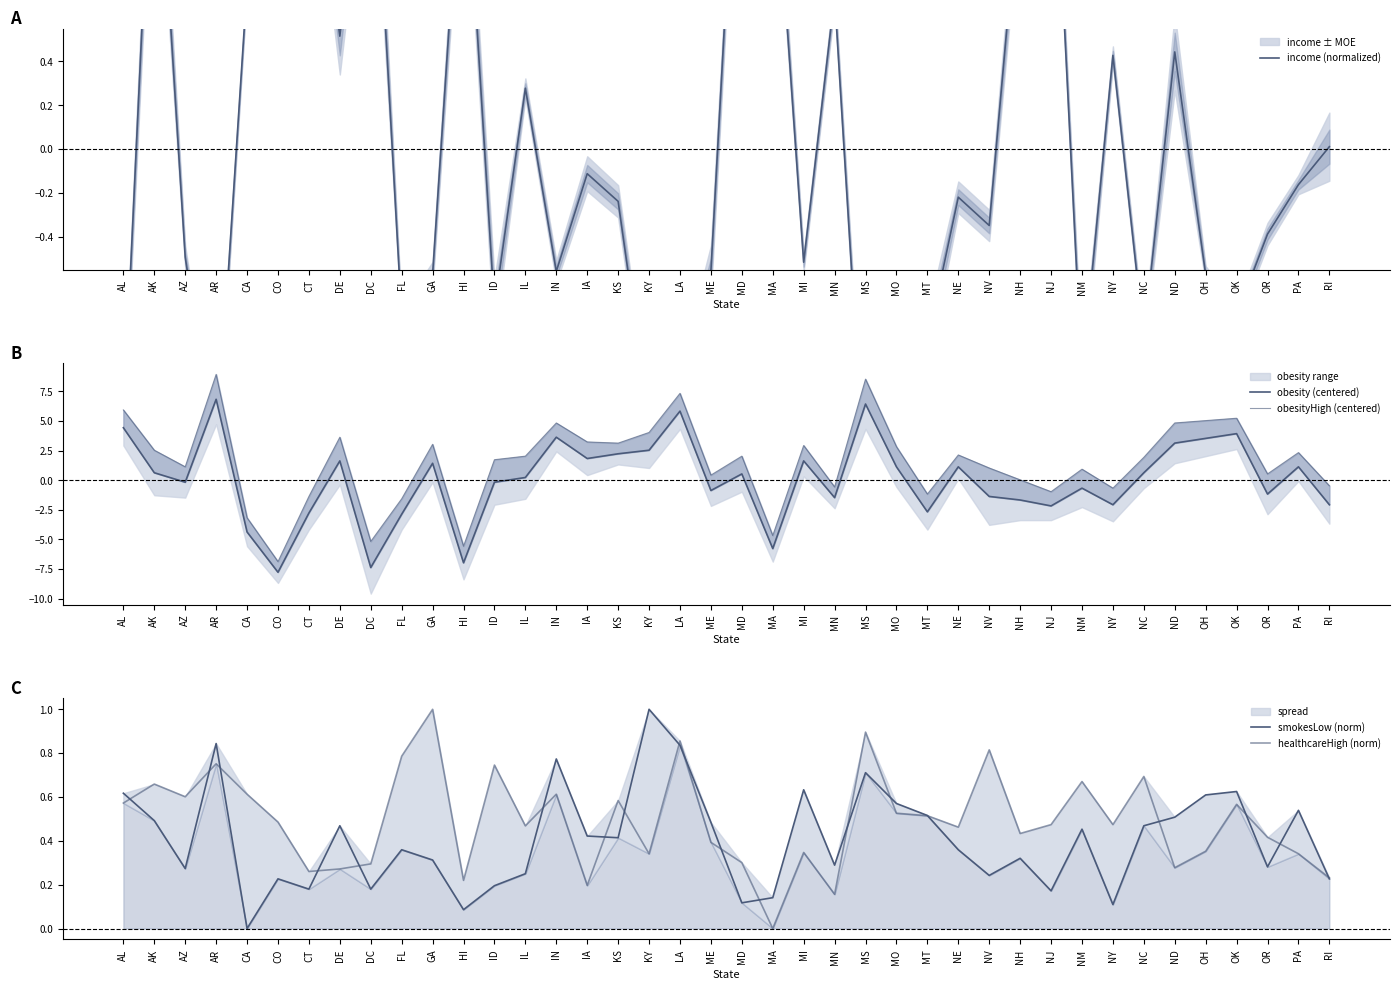

What is the sum of all obesityHigh (centered) values?

60.0